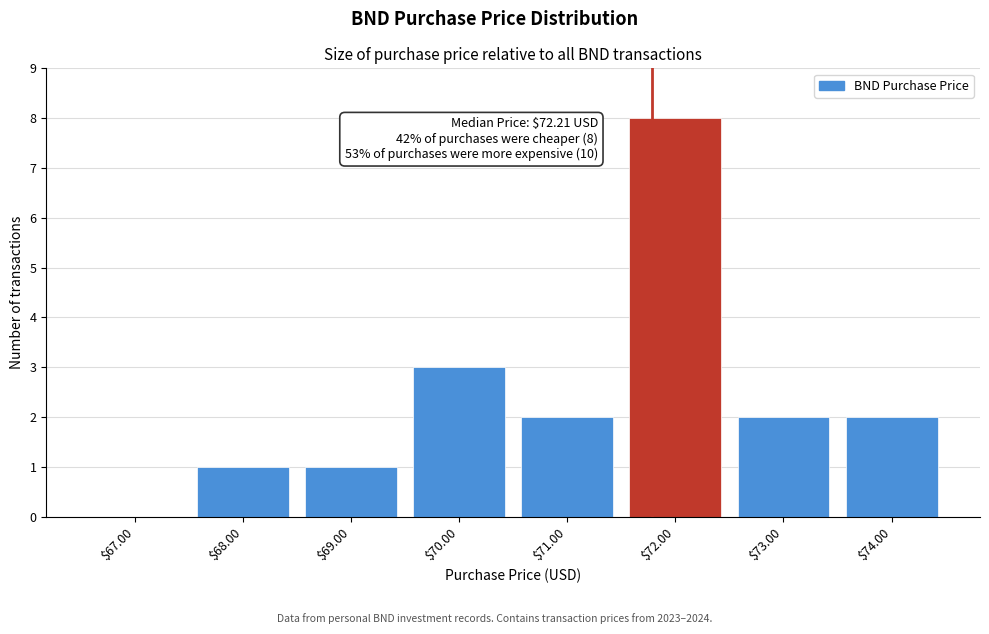

The value at $68.00 is 1. True or false?

True